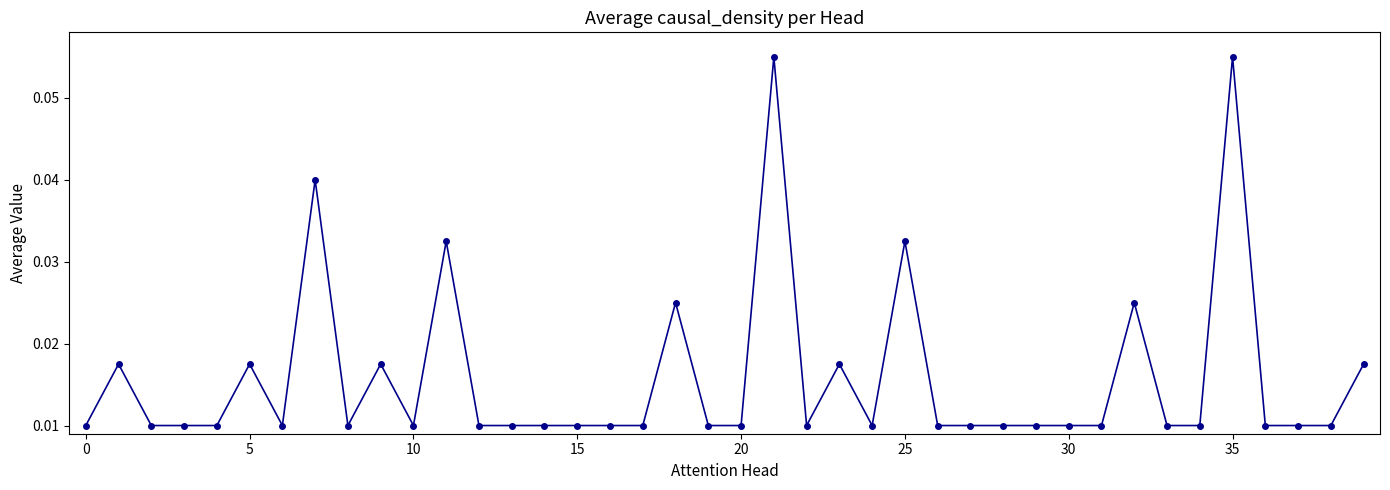

True or false: the data has more than 0 interior local peaks.

True